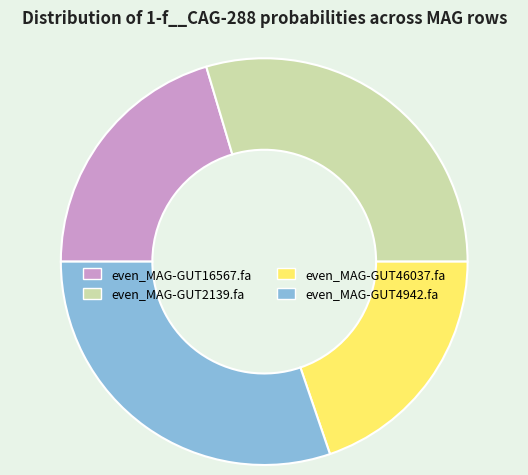

Is there a majority slice in this chart?

No